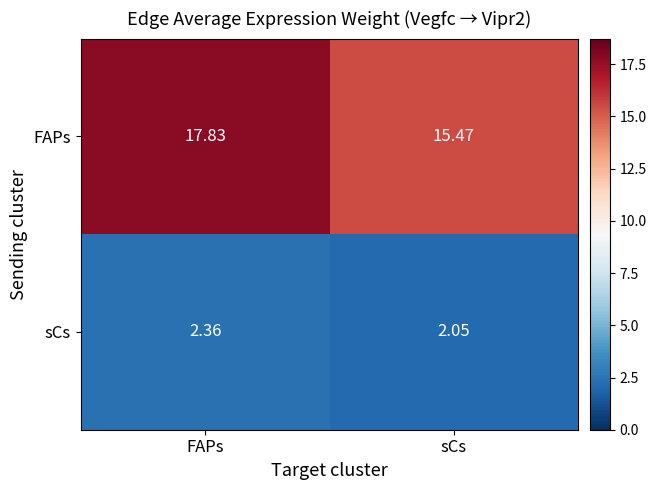

At how many categories does at least one series exceed 8?

2